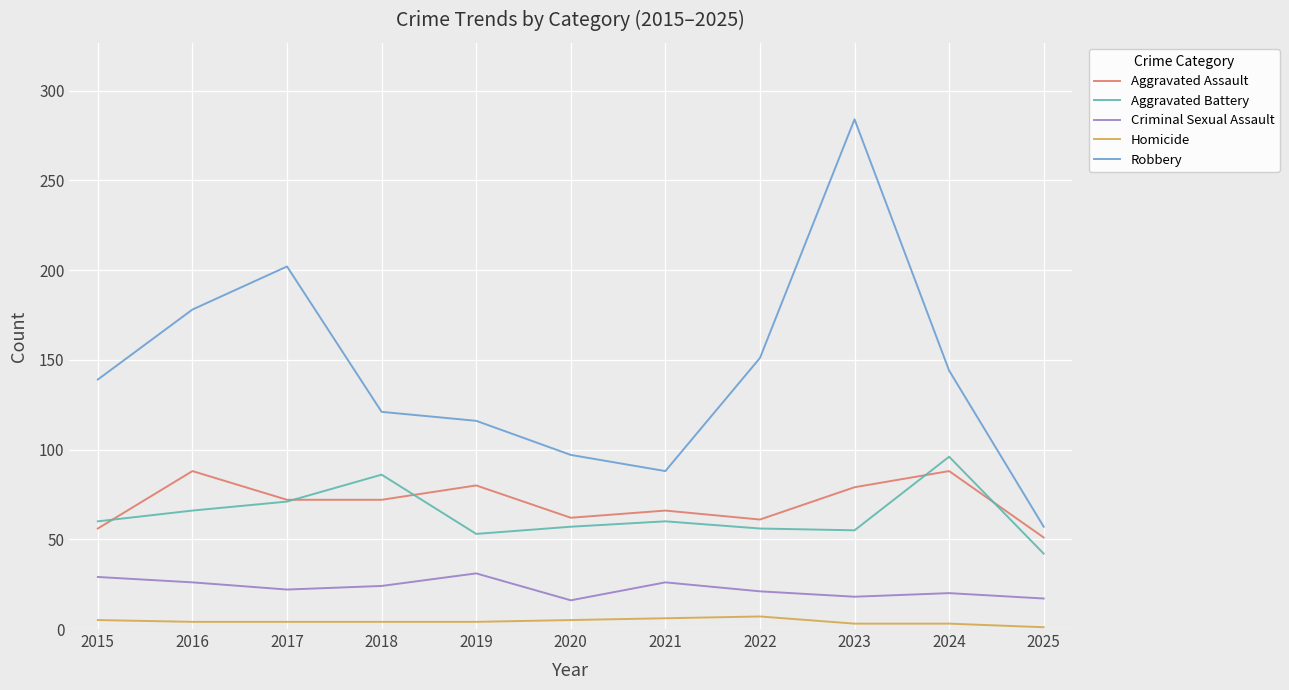

How many interior local peaks does the Aggravated Assault series have?

4